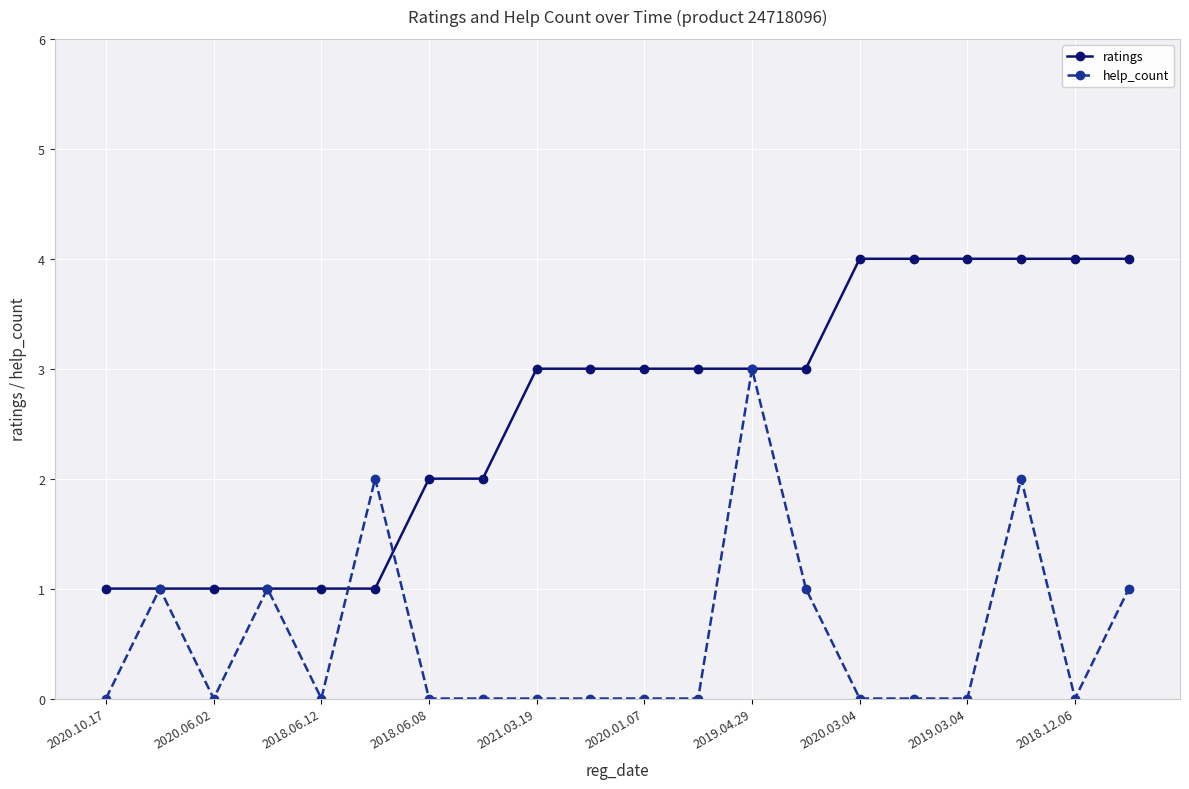

Reading left to right, list all the values displayed in this chart.

ratings: 1	1	1	1	1	1	2	2	3	3	3	3	3	3	4	4	4	4	4	4
help_count: 0	1	0	1	0	2	0	0	0	0	0	0	3	1	0	0	0	2	0	1